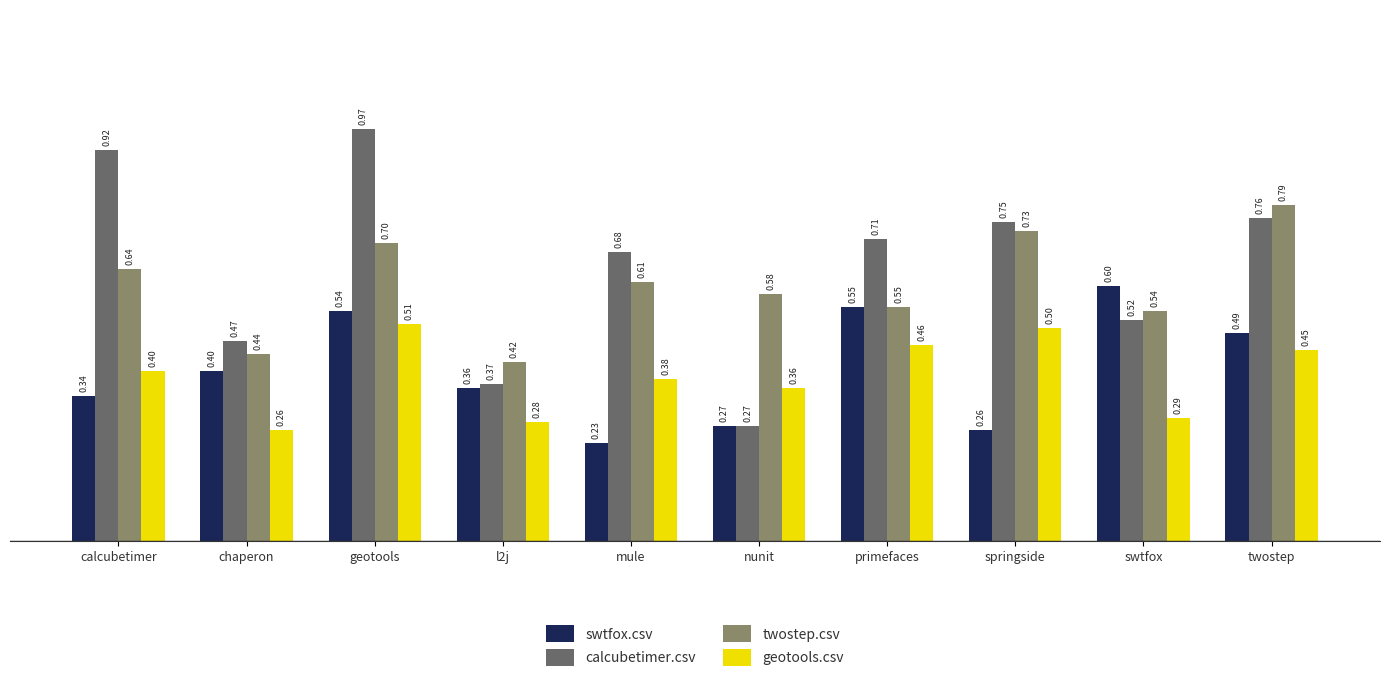

What is the spread (max minus min) of values at geotools?

0.5